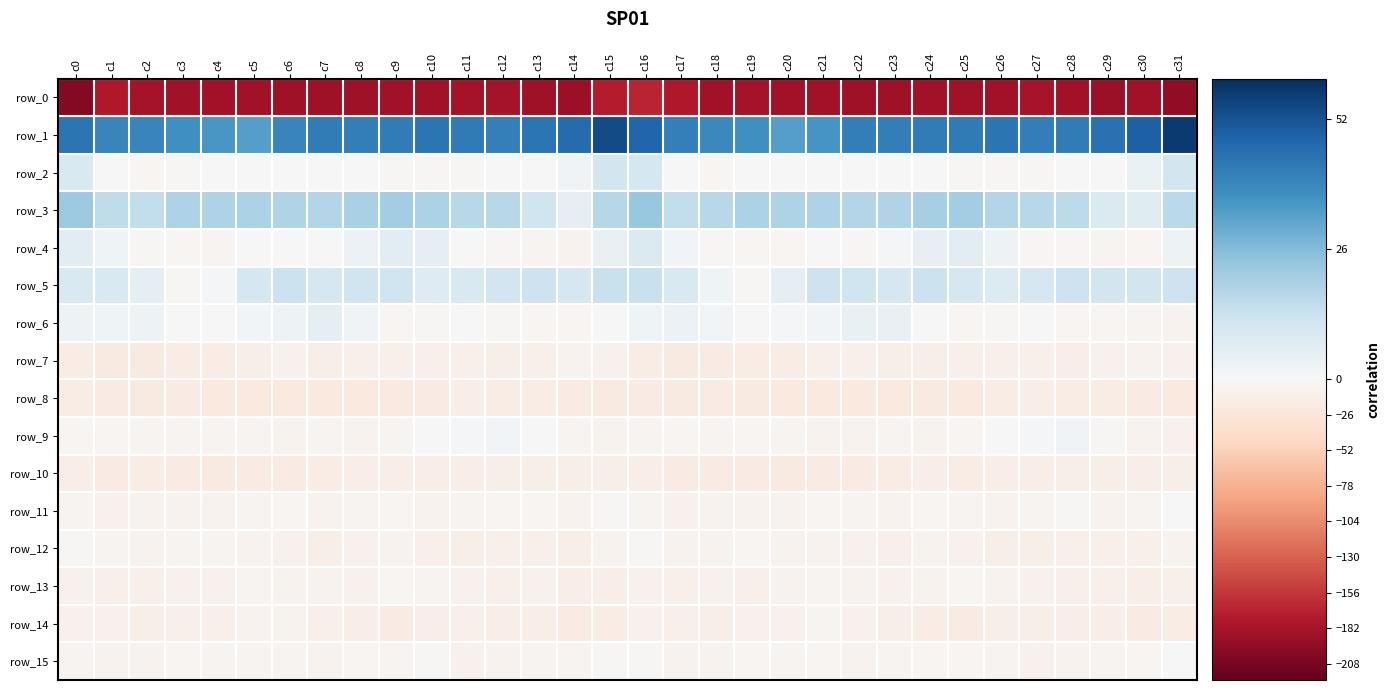

Is it true that row_2 equals -0.3 at c8?

False